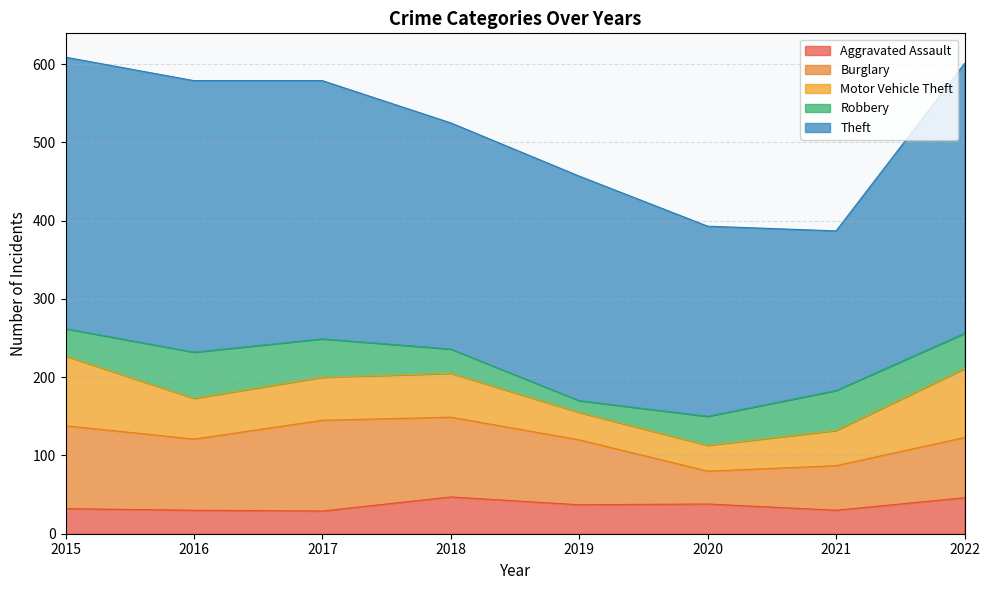

In Theft, how many points are lower than both neighbors (excluding endpoints)?

1